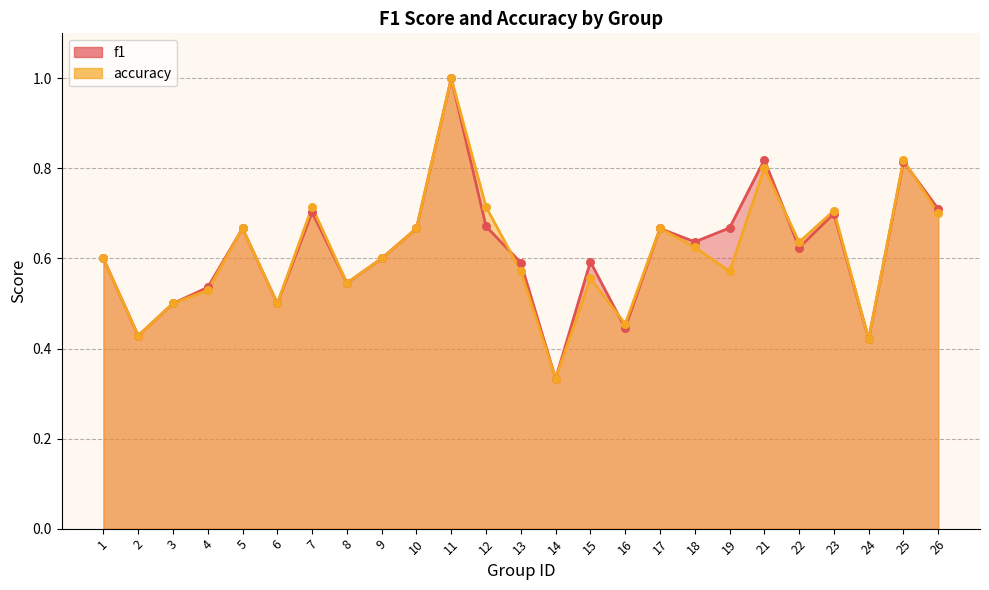

What are all the series names shown in the legend?

f1, accuracy